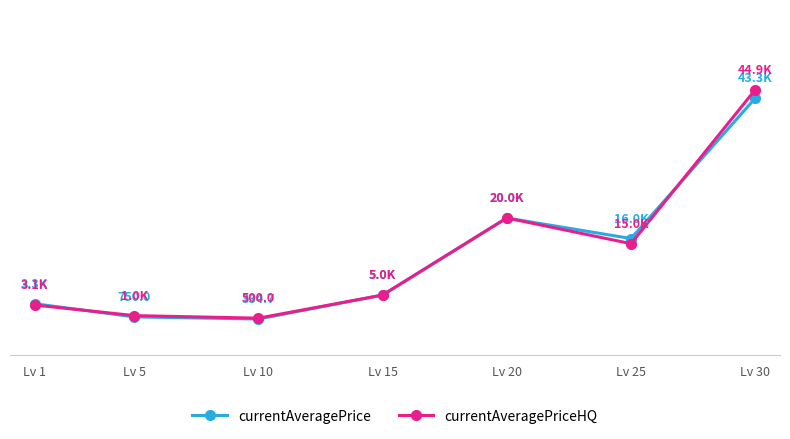

Does the chart have visible grid lines?

No